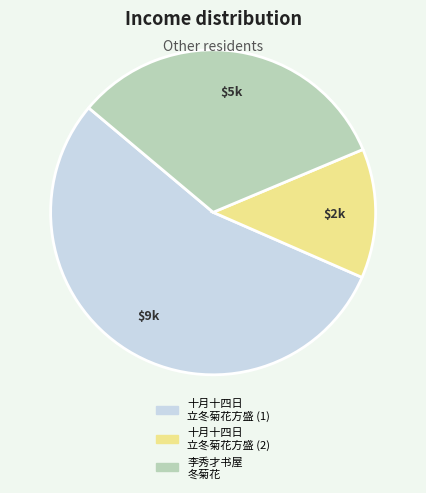

Is there a majority slice in this chart?

Yes